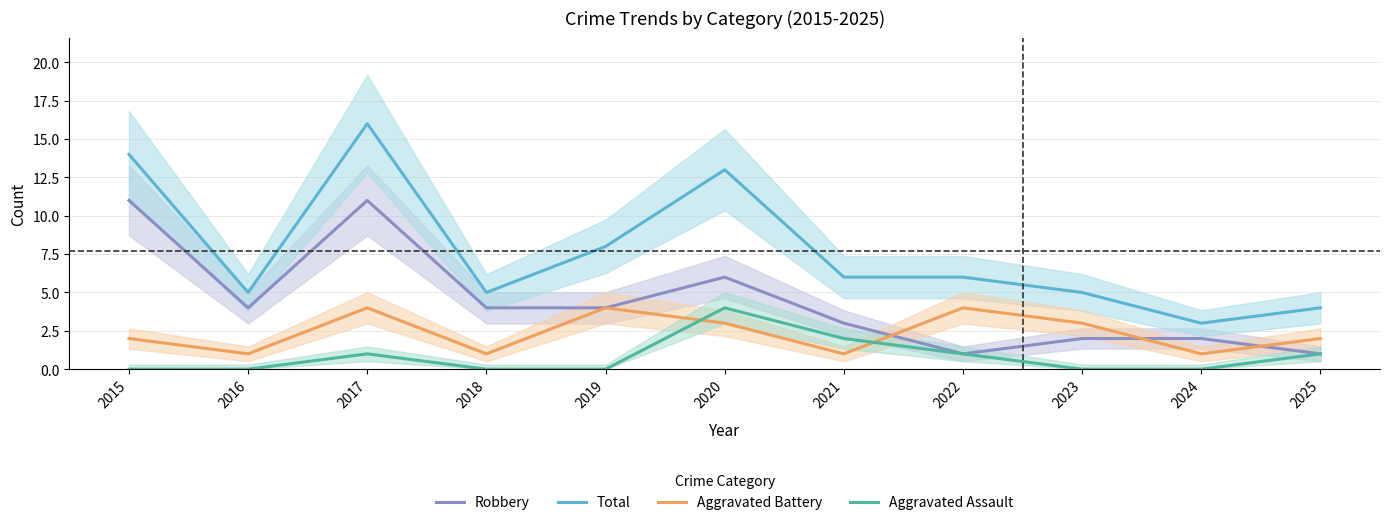

At 2015, list the series in order from smallest to largest.

Aggravated Assault, Aggravated Battery, Robbery, Total